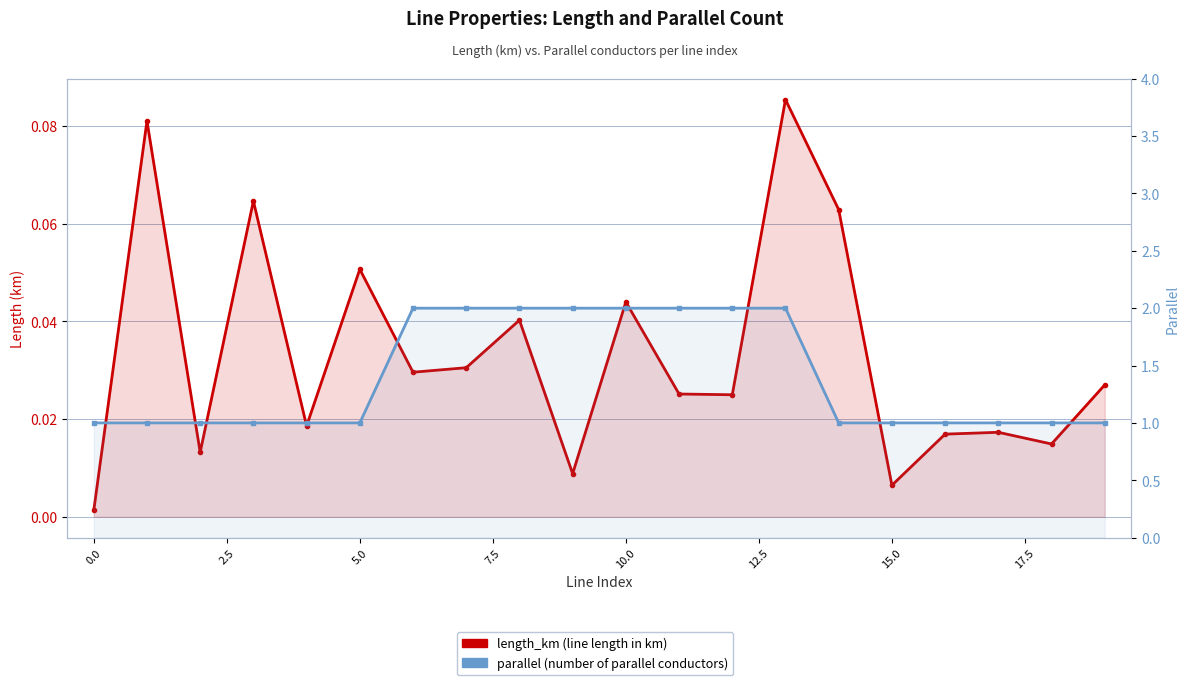

Between 11 and 19, which series saw the biggest shift?

parallel